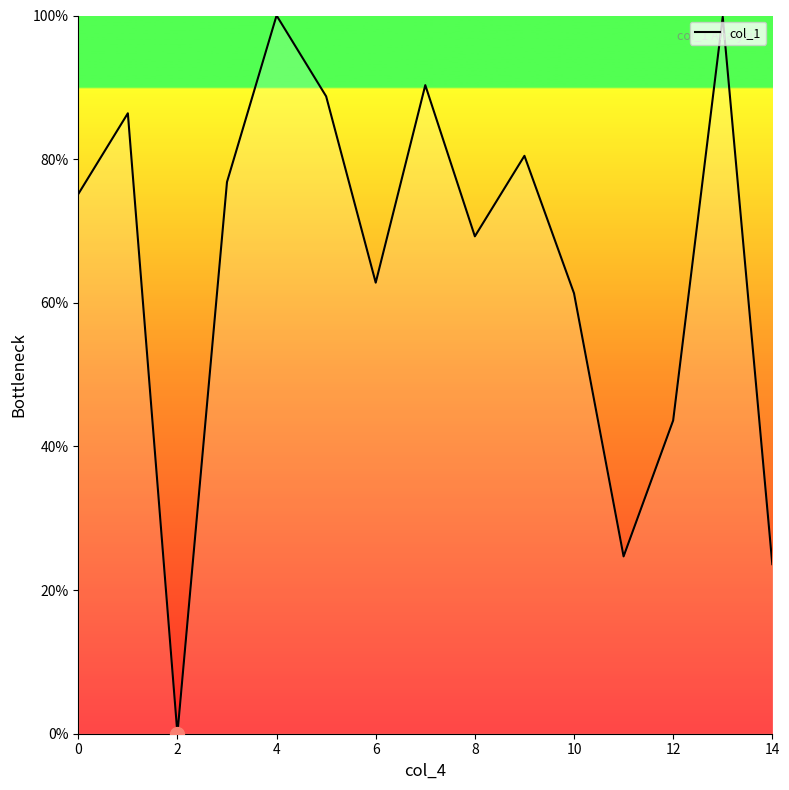

How many lines are shown in the chart?

1